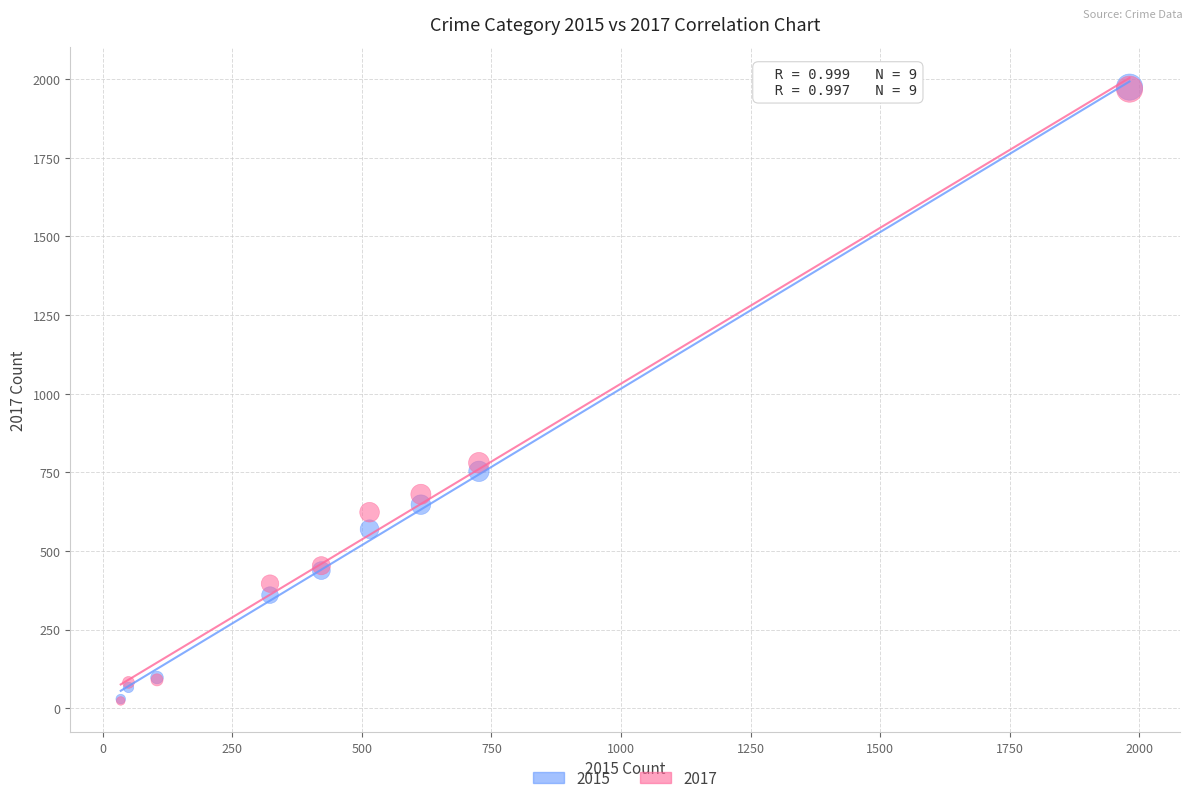

What are all the series names shown in the legend?

2015, 2017